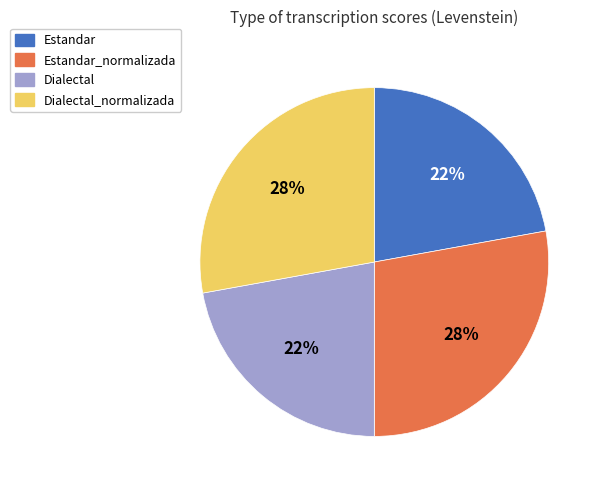

To the nearest percent, what is the difference between the largest and smallest slice percentages?

6%